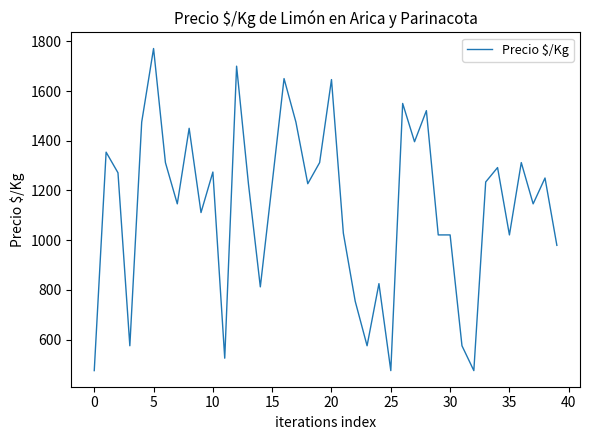

What is the smallest value displayed?

475